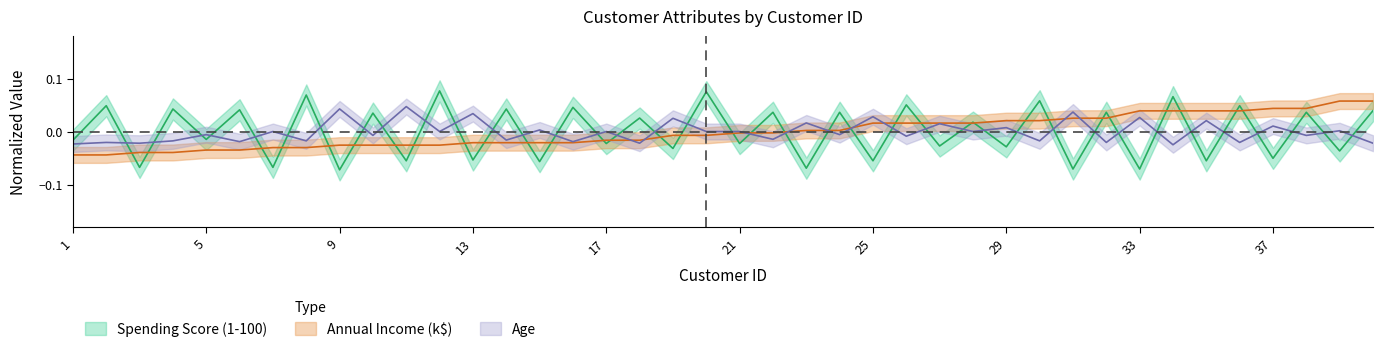

Reading right to left, extract all data points from this chart.

Spending Score (1-100): 40=0.0	39=-0.0	38=0.0	37=-0.1	36=0.0	35=-0.1	34=0.1	33=-0.1	32=0.0	31=-0.1	30=0.1	29=-0.0	28=0.0	27=-0.0	26=0.1	25=-0.1	24=0.0	23=-0.1	22=0.0	21=-0.0	20=0.1	19=-0.0	18=0.0	17=-0.0	16=0.0	15=-0.1	14=0.0	13=-0.1	12=0.1	11=-0.1	10=0.0	9=-0.1	8=0.1	7=-0.1	6=0.0	5=-0.0	4=0.0	3=-0.1	2=0.0	1=-0.0
Annual Income (k$): 40=0.1	39=0.1	38=0.0	37=0.0	36=0.0	35=0.0	34=0.0	33=0.0	32=0.0	31=0.0	30=0.0	29=0.0	28=0.0	27=0.0	26=0.0	25=0.0	24=0.0	23=0.0	22=-0.0	21=-0.0	20=-0.0	19=-0.0	18=-0.0	17=-0.0	16=-0.0	15=-0.0	14=-0.0	13=-0.0	12=-0.0	11=-0.0	10=-0.0	9=-0.0	8=-0.0	7=-0.0	6=-0.0	5=-0.0	4=-0.0	3=-0.0	2=-0.0	1=-0.0
Age: 40=-0.0	39=0.0	38=-0.0	37=0.0	36=-0.0	35=0.0	34=-0.0	33=0.0	32=-0.0	31=0.0	30=-0.0	29=0.0	28=0.0	27=0.0	26=-0.0	25=0.0	24=-0.0	23=0.0	22=-0.0	21=0.0	20=0.0	19=0.0	18=-0.0	17=0.0	16=-0.0	15=0.0	14=-0.0	13=0.0	12=0.0	11=0.0	10=-0.0	9=0.0	8=-0.0	7=0.0	6=-0.0	5=-0.0	4=-0.0	3=-0.0	2=-0.0	1=-0.0